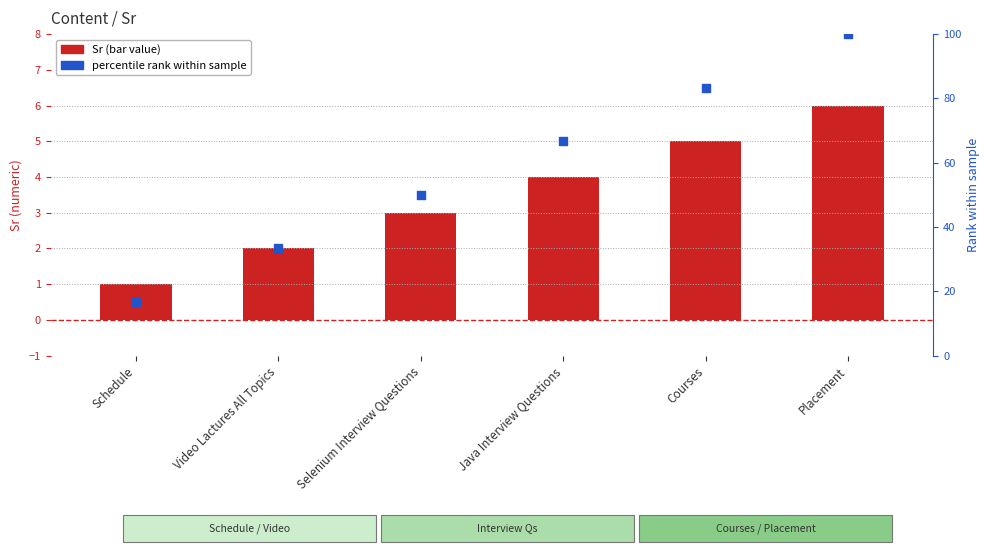

At how many categories does at least one series exceed 26?

5